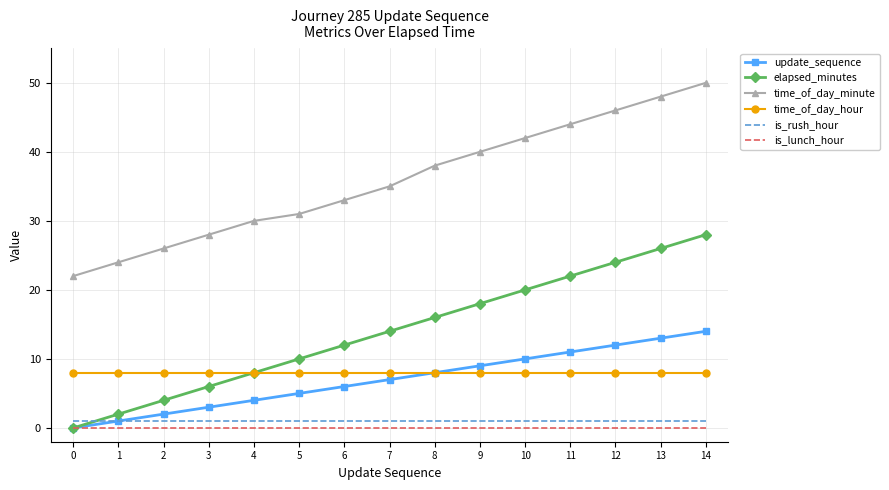

Rank the categories by elapsed_minutes value from lowest to highest.

0, 1, 2, 3, 4, 5, 6, 7, 8, 9, 10, 11, 12, 13, 14